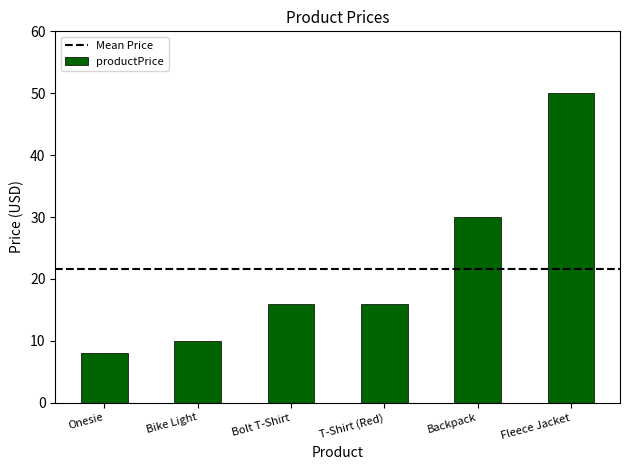

Reading right to left, transcribe all the data shown in this chart.

50.0	30.0	16.0	16.0	10.0	8.0